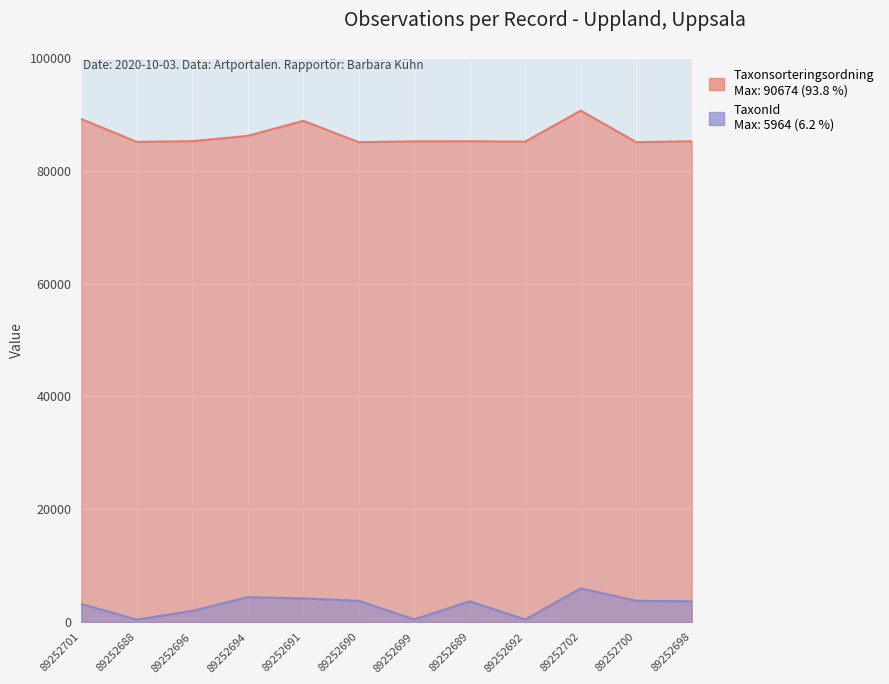

What is the label of the 6th point from the left?

89252690